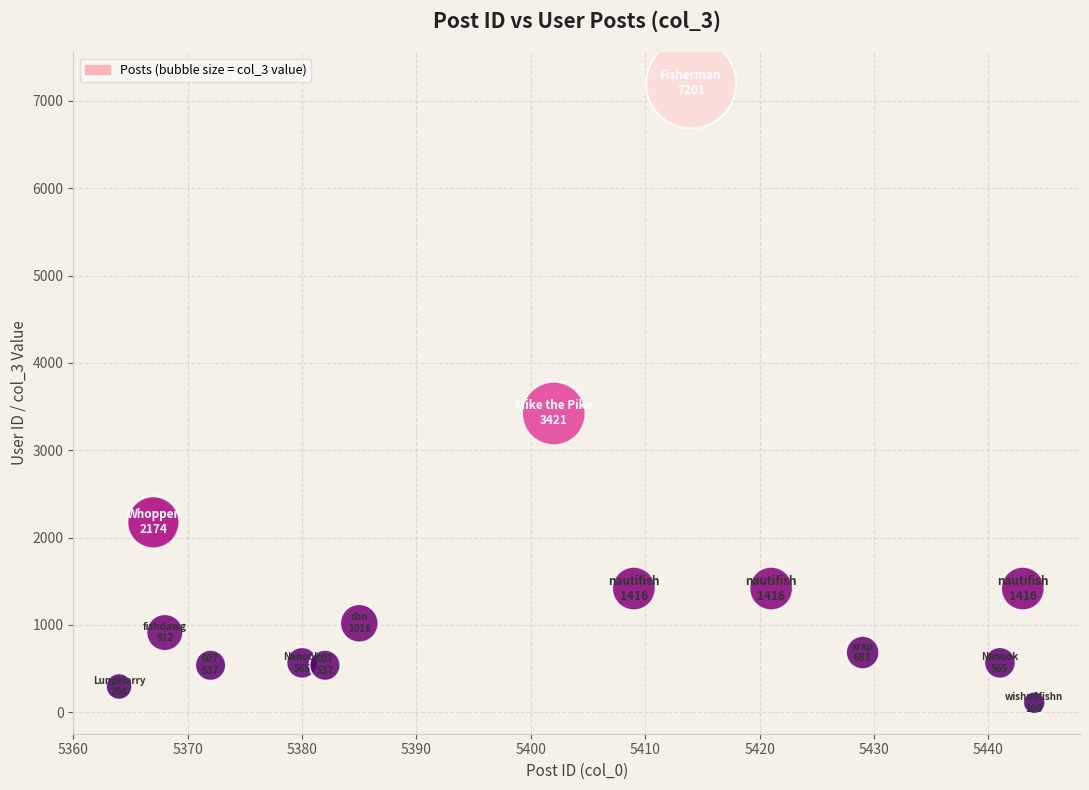

What is the range of Y values (max minus min)?

7093